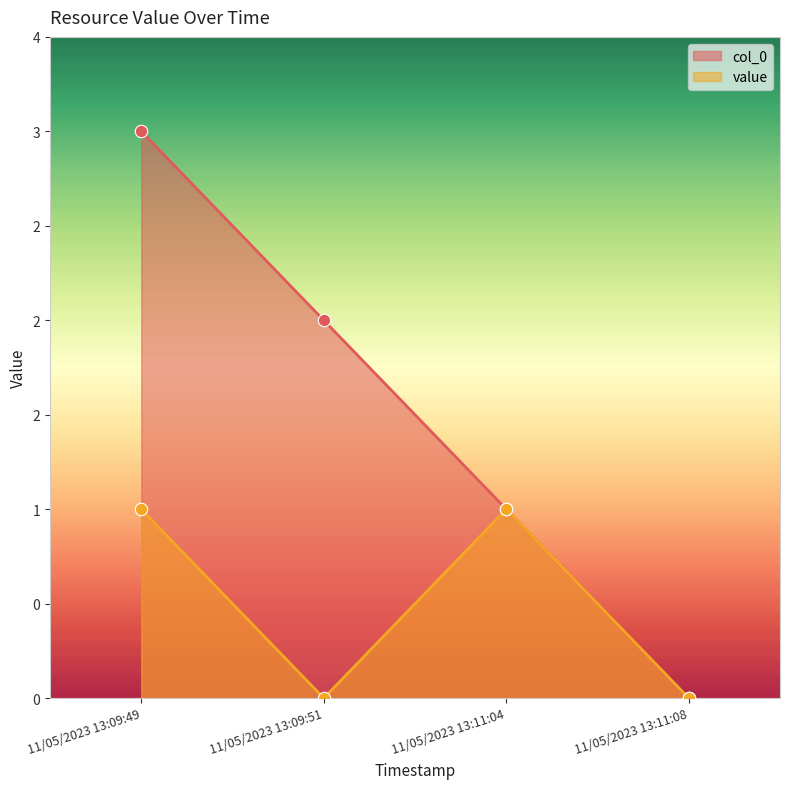

What is the total value across all series at 11/05/2023 13:11:04?

2